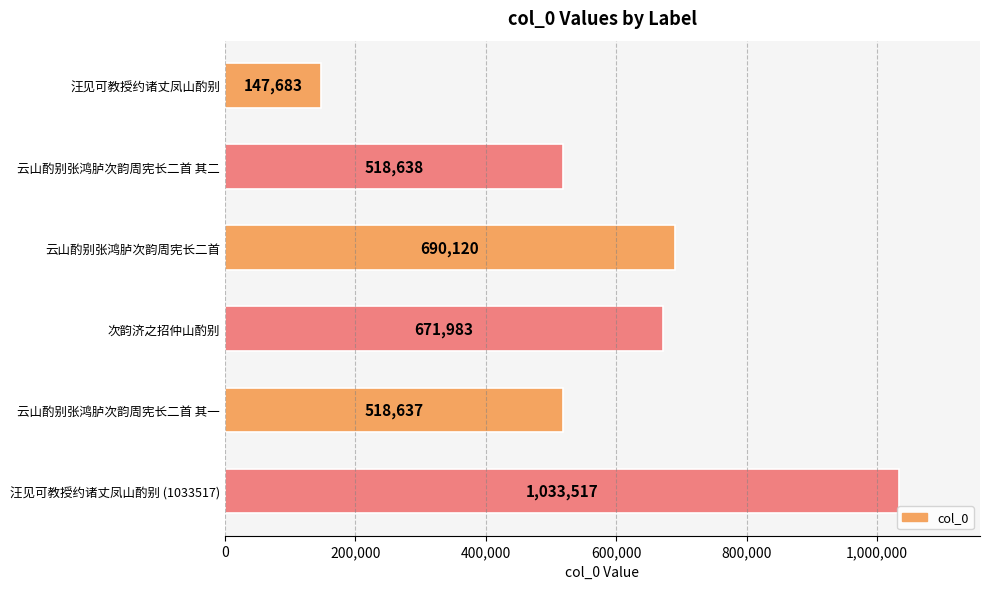

What is the sum of all values?

3580578